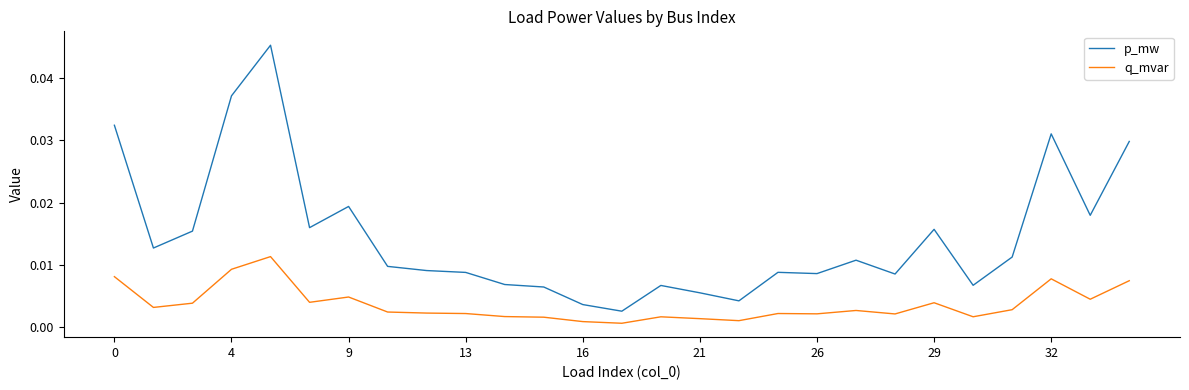

List the series in order of their peak value, lowest first.

q_mvar, p_mw